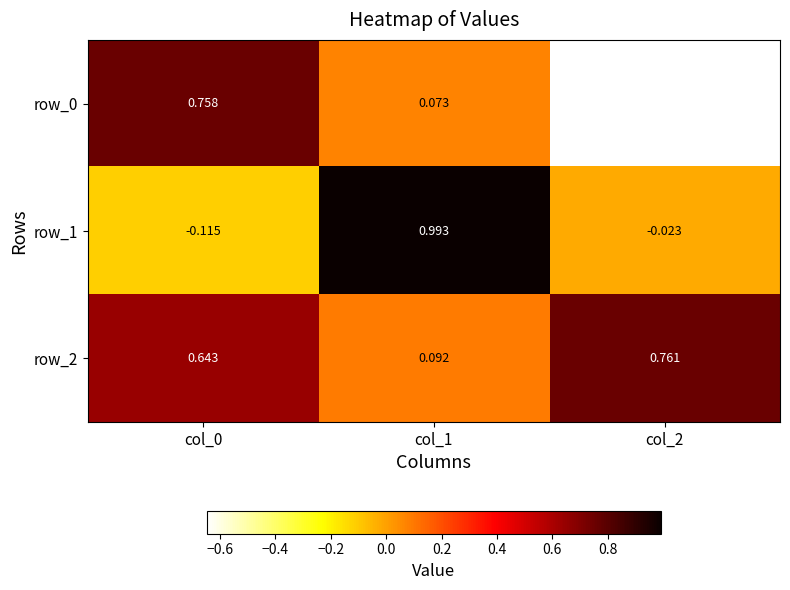

At which label does row_2 reach its minimum?

col_1